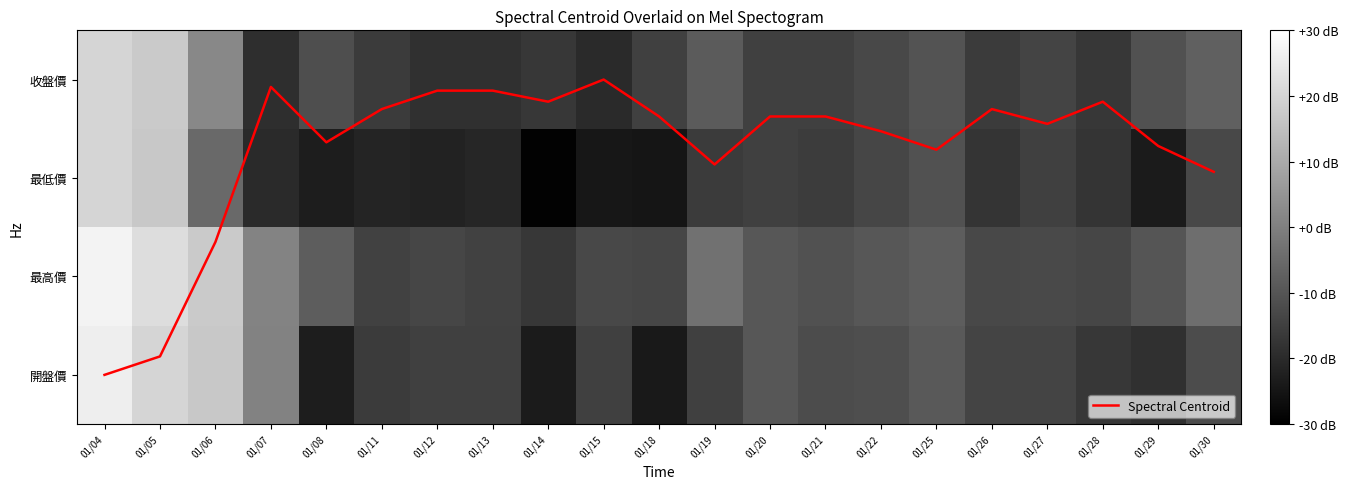

Is it true that Spectral Centroid equals 2.9 at 01/12?

True